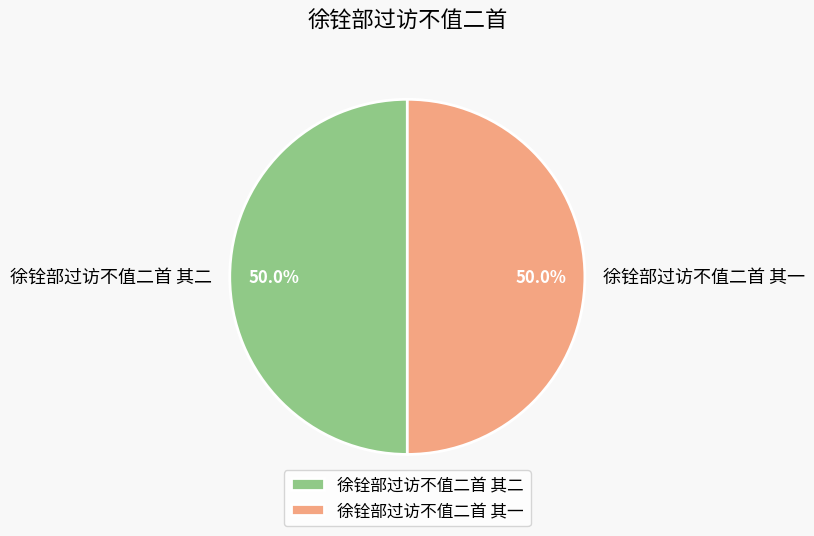

How much of the chart is everything except 徐铨部过访不值二首 其一?

50.0%